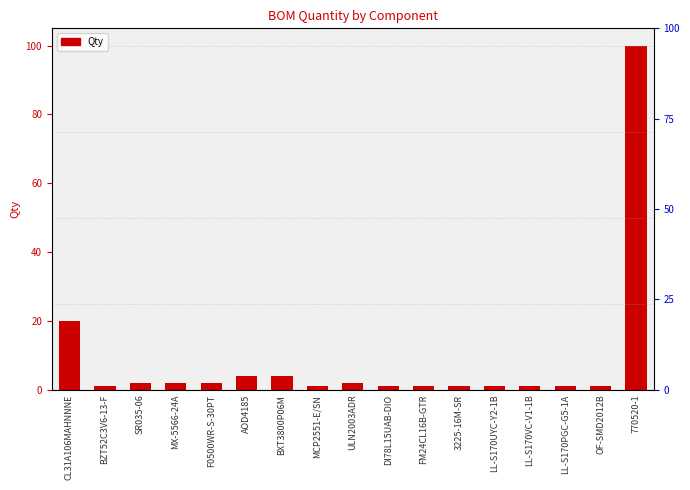

What is the difference between the second highest and second lowest values?

19